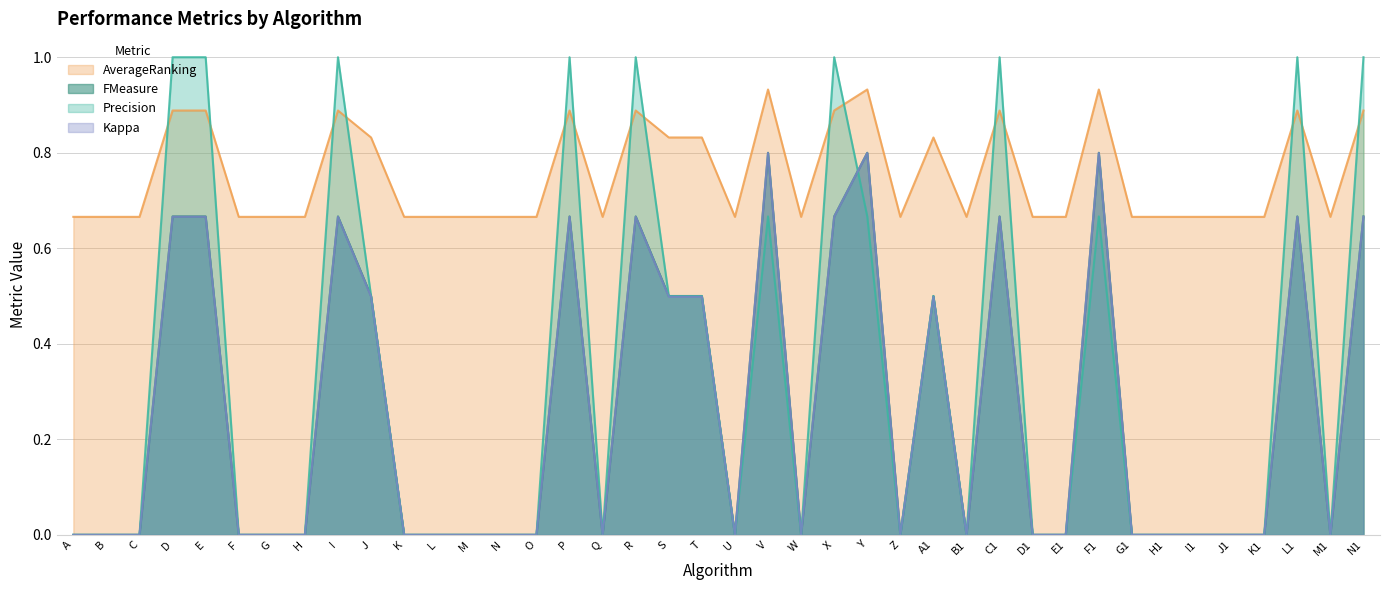

What value does the AverageRanking series have at G1?

0.7